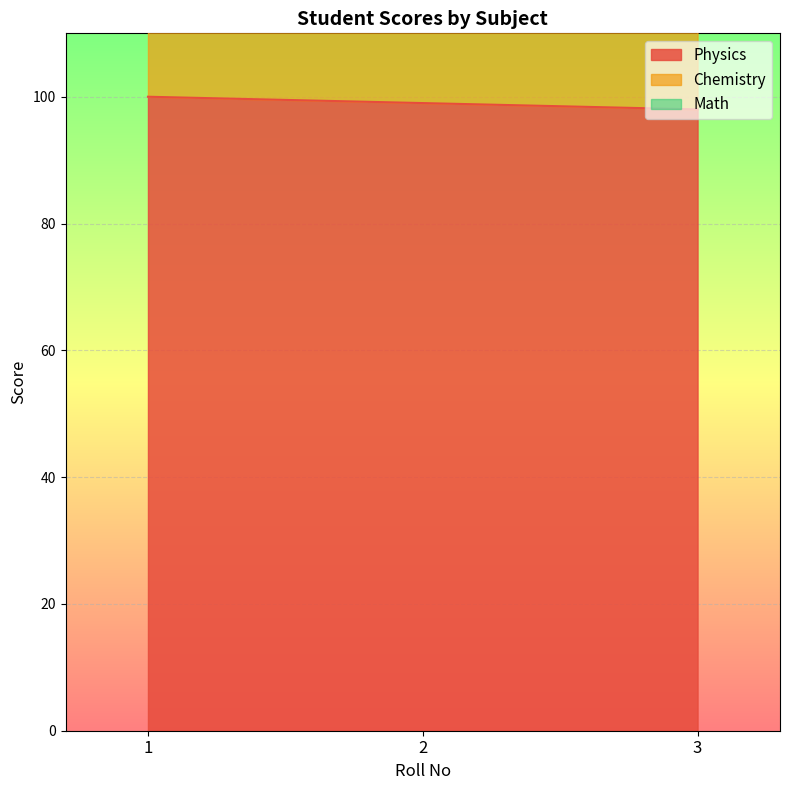

Between 2 and 1, which is larger?

1